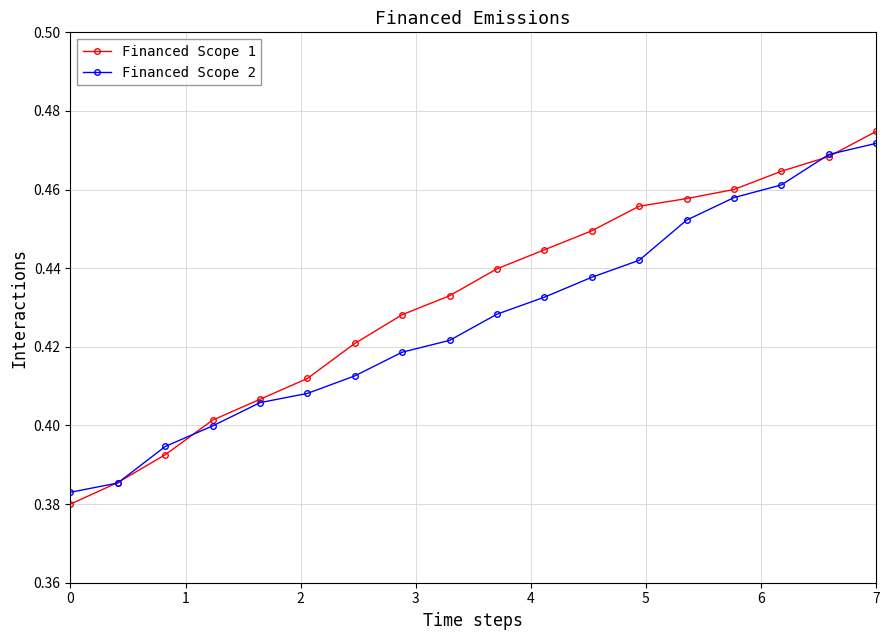

Which series has the largest total across all categories?

Financed Scope 1